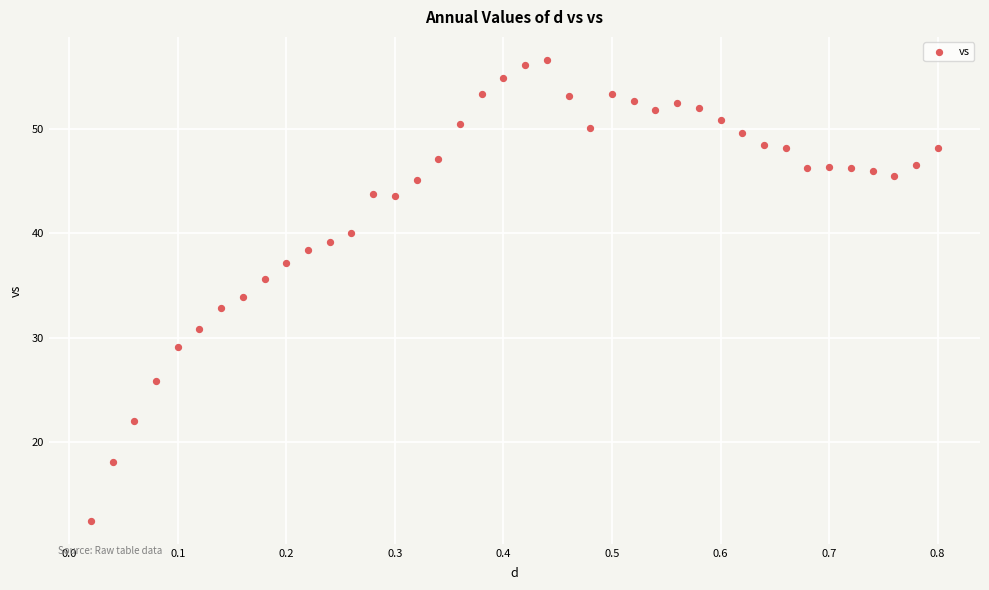

What is the range of Y values (max minus min)?

44.2